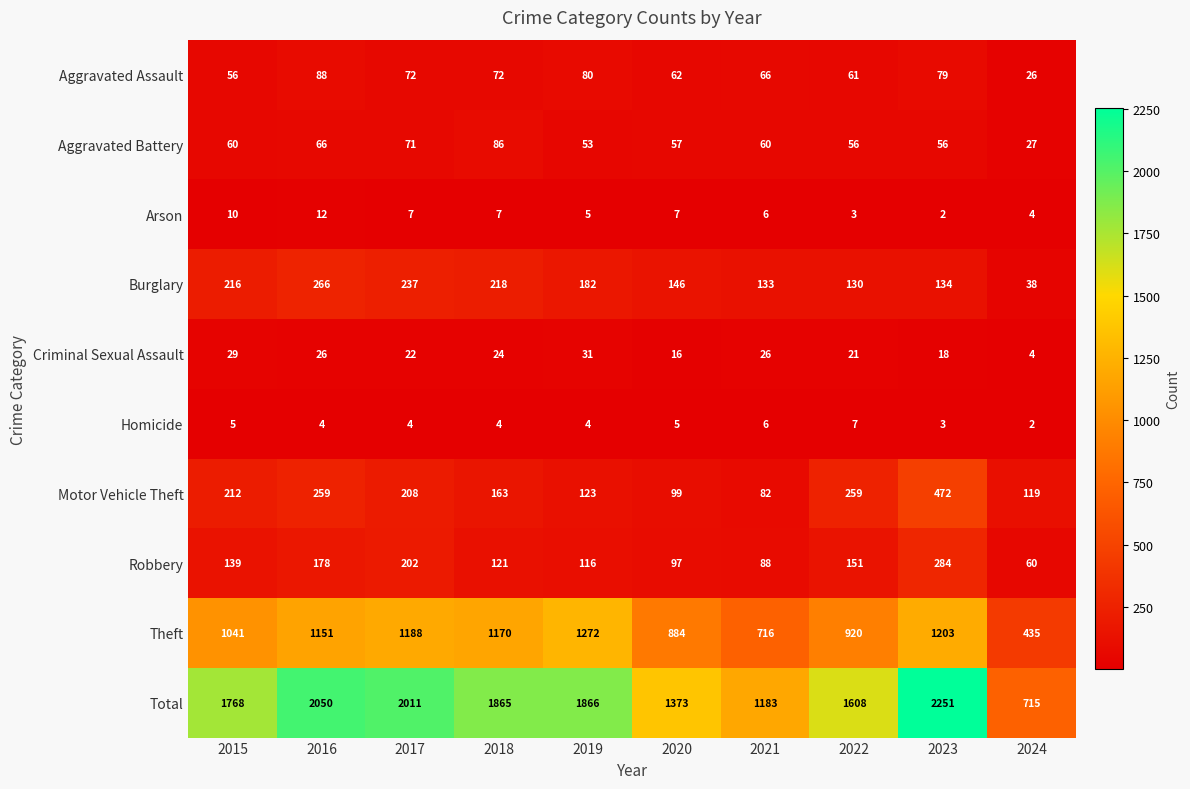

The Criminal Sexual Assault series shows 26 at 2021. True or false?

True